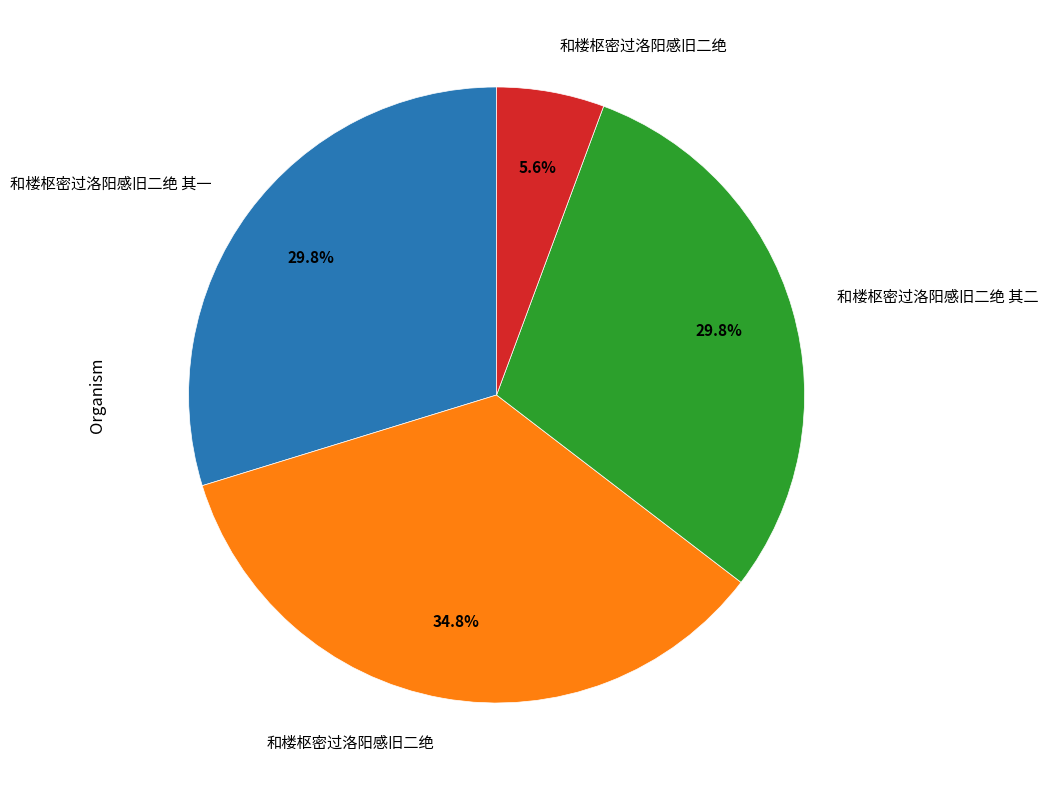

Is there a majority slice in this chart?

No